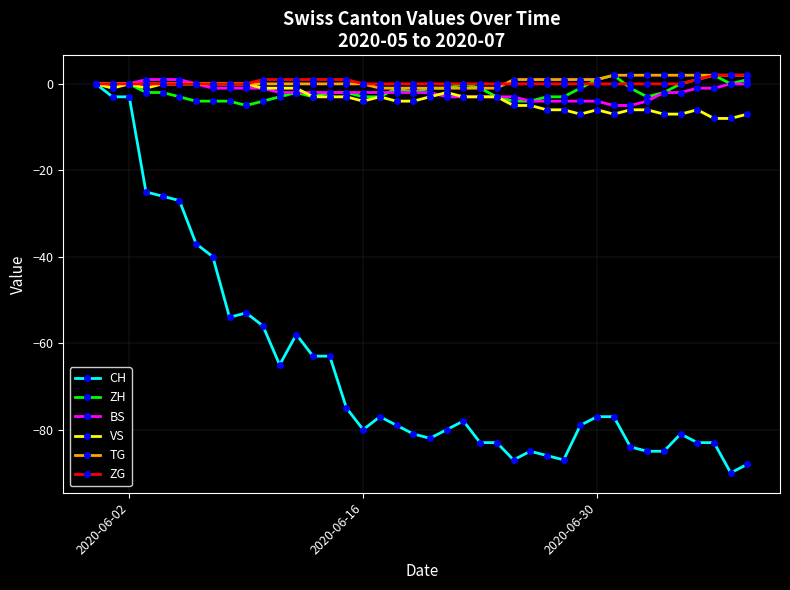

How many series are shown in this chart?

6